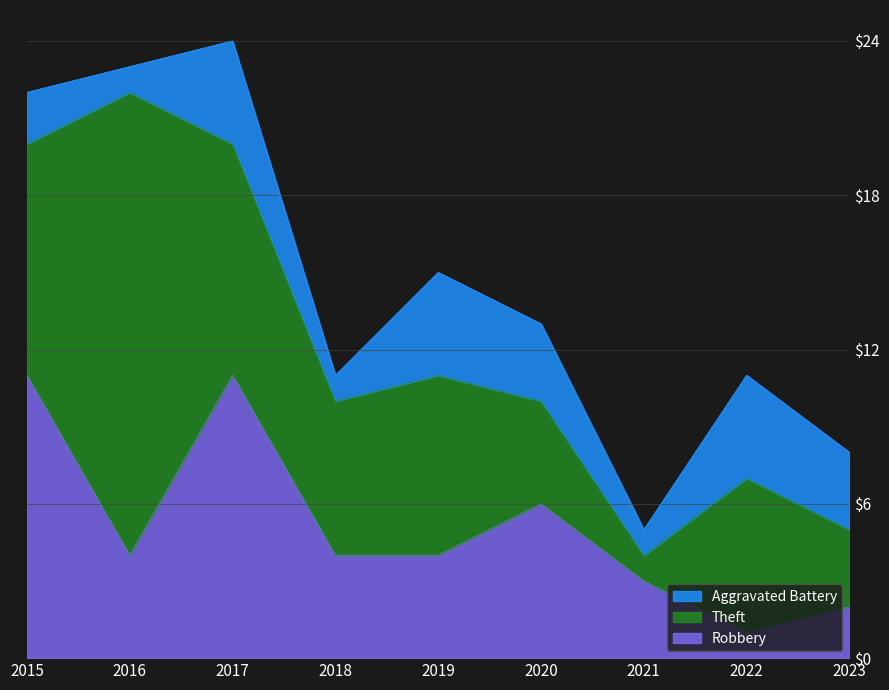

True or false: Theft and Aggravated Battery intersect in this chart.

False